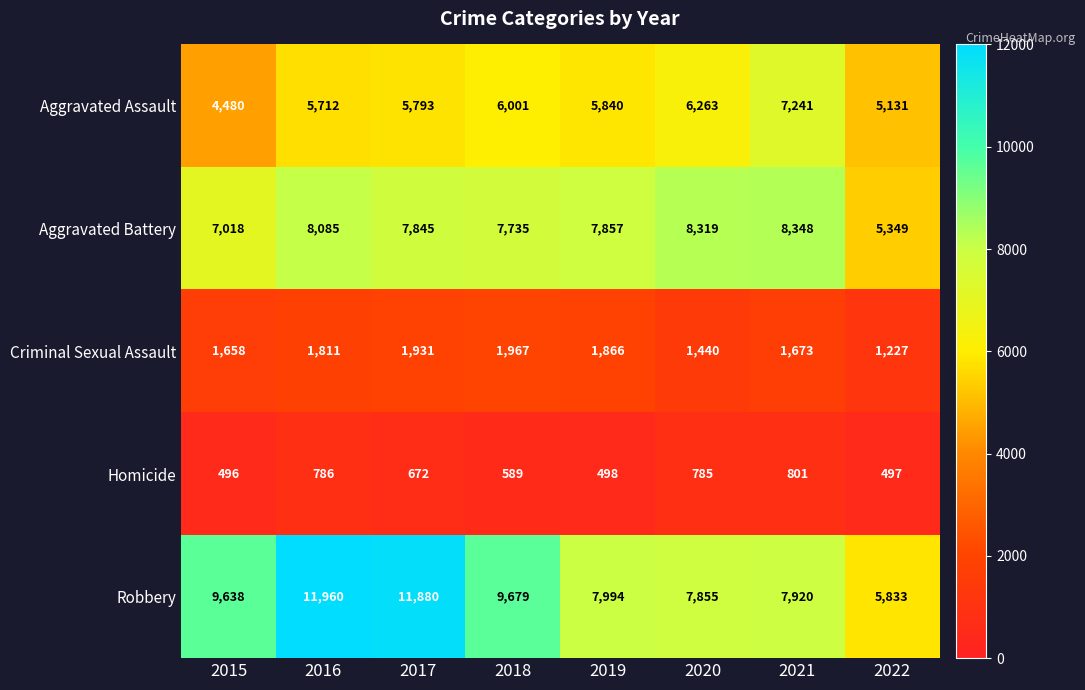

Where does the Aggravated Assault series first go above 5840?

2018